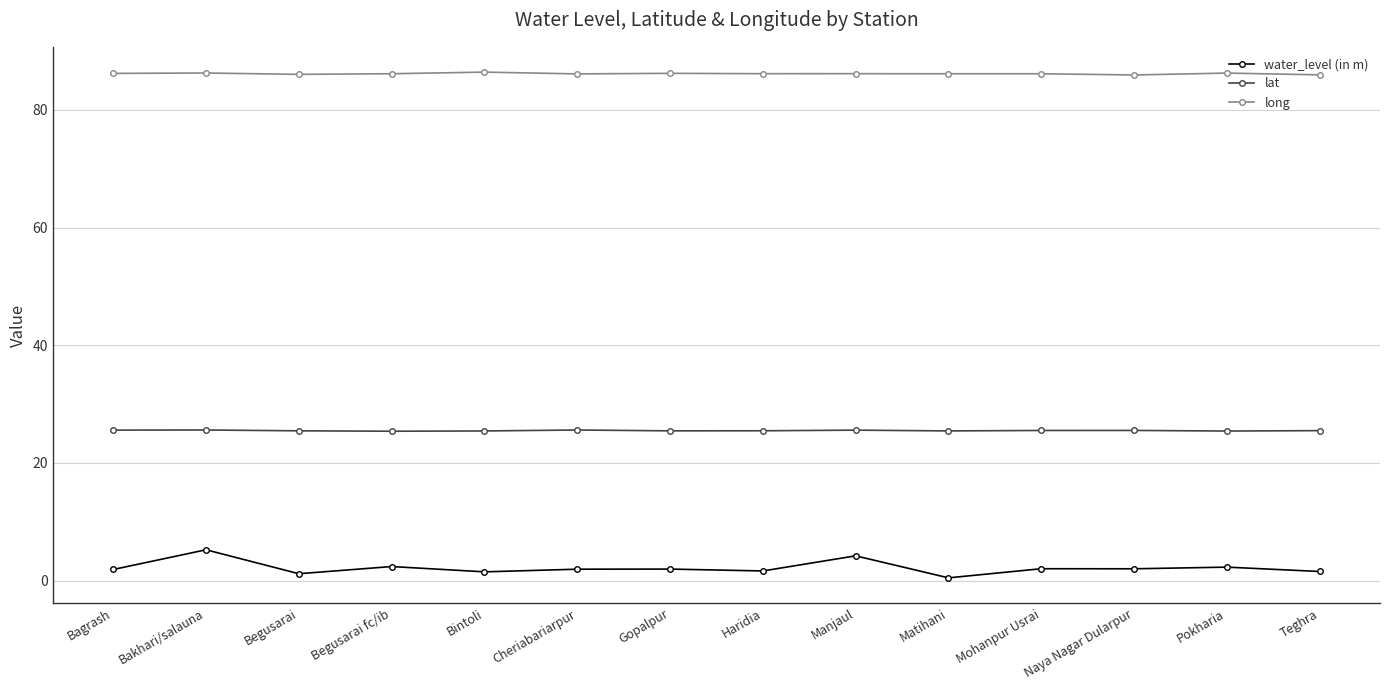

What is the greatest value displayed?

86.4